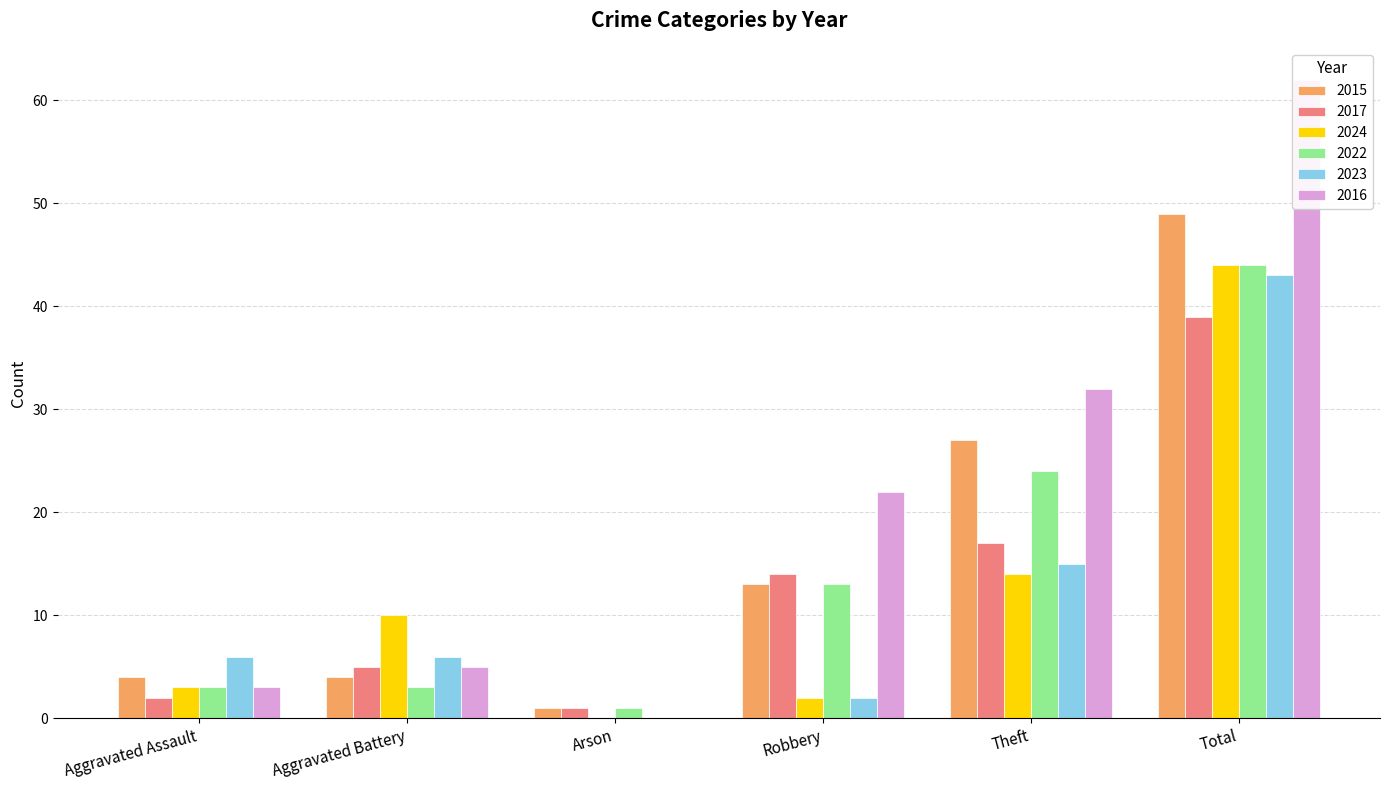

What is the sum of all 2015 values?

98